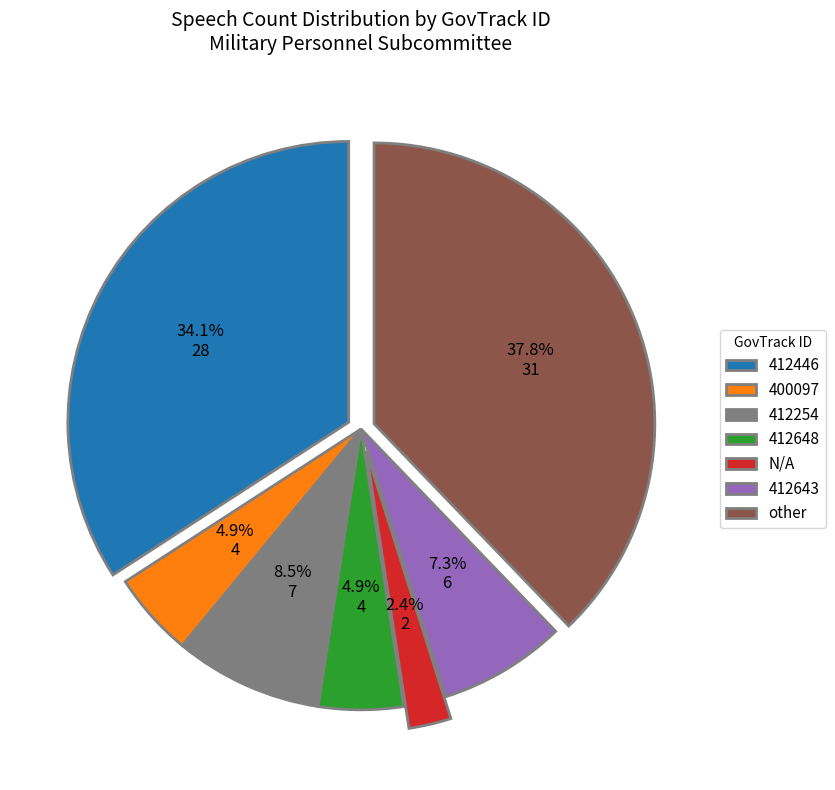

How many slices are in this pie chart?

7